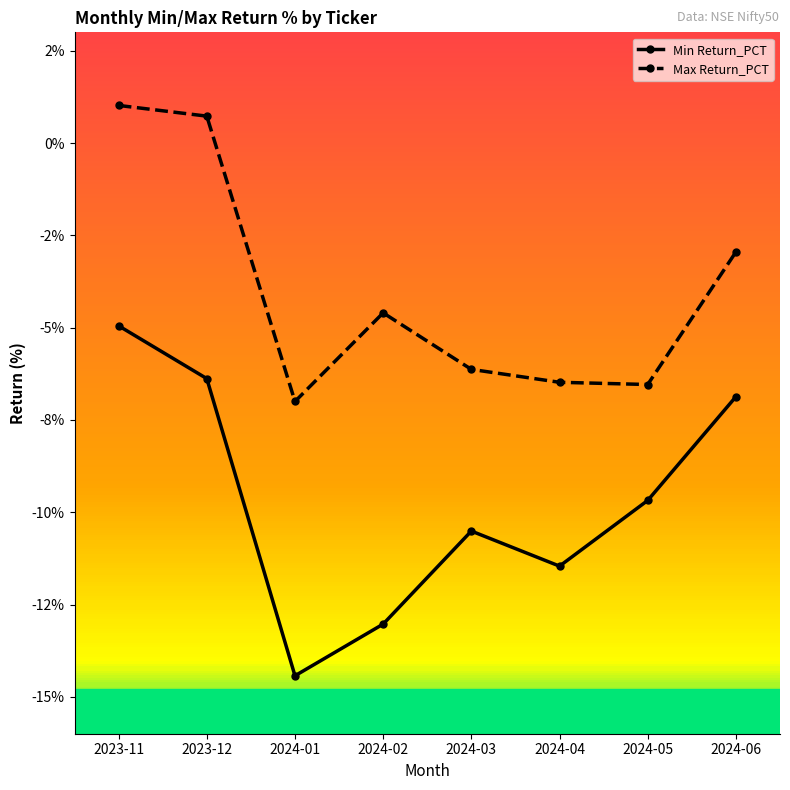

Does the chart have visible grid lines?

No